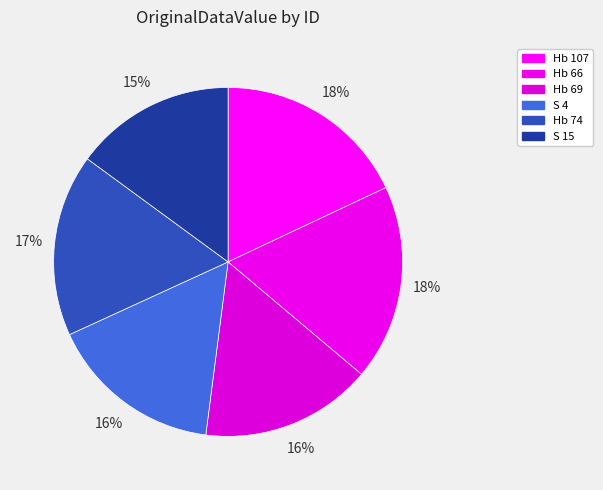

Combined, what portion of the pie is Hb 74 and Hb 69?

32.8%